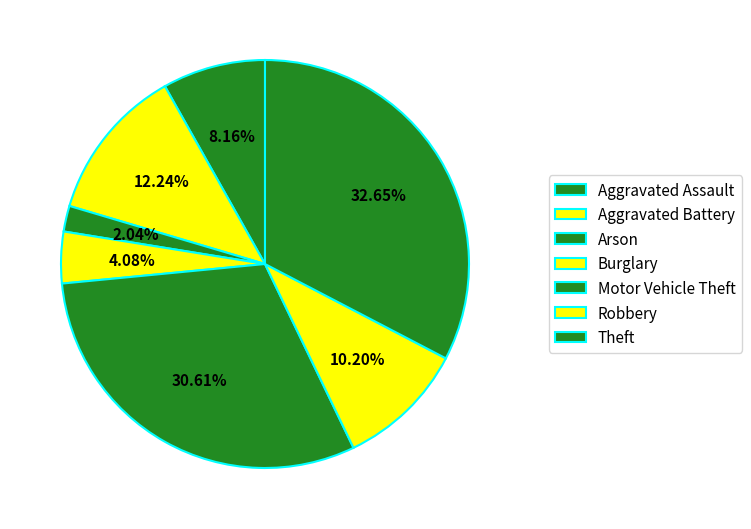

Count the number of slices in the pie.

7